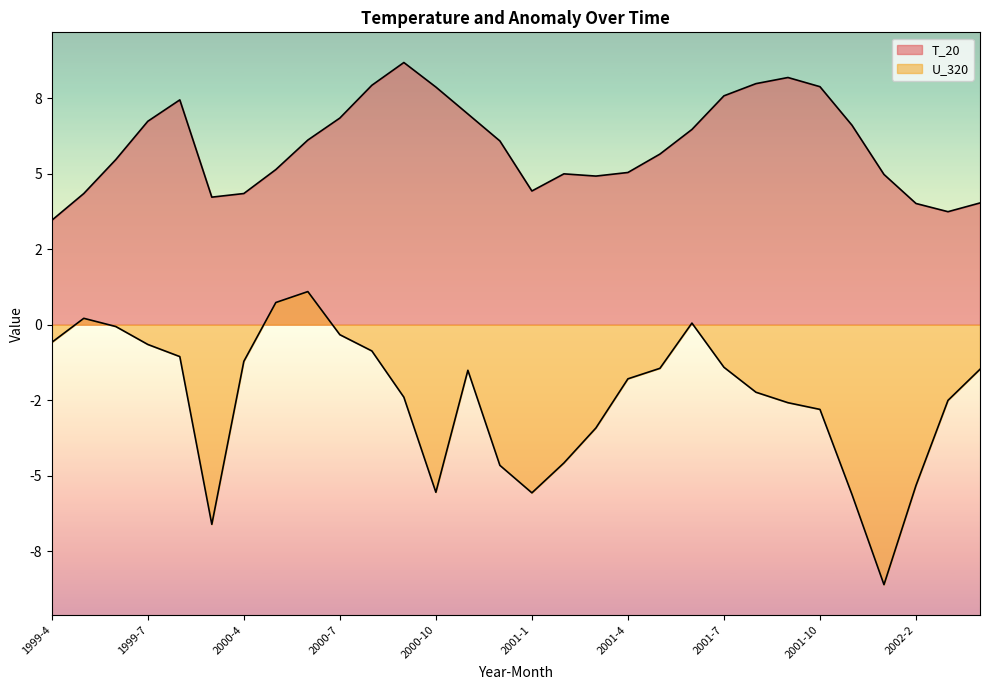

Between 2000-12 and 2001-9, which series saw the biggest shift?

T_20